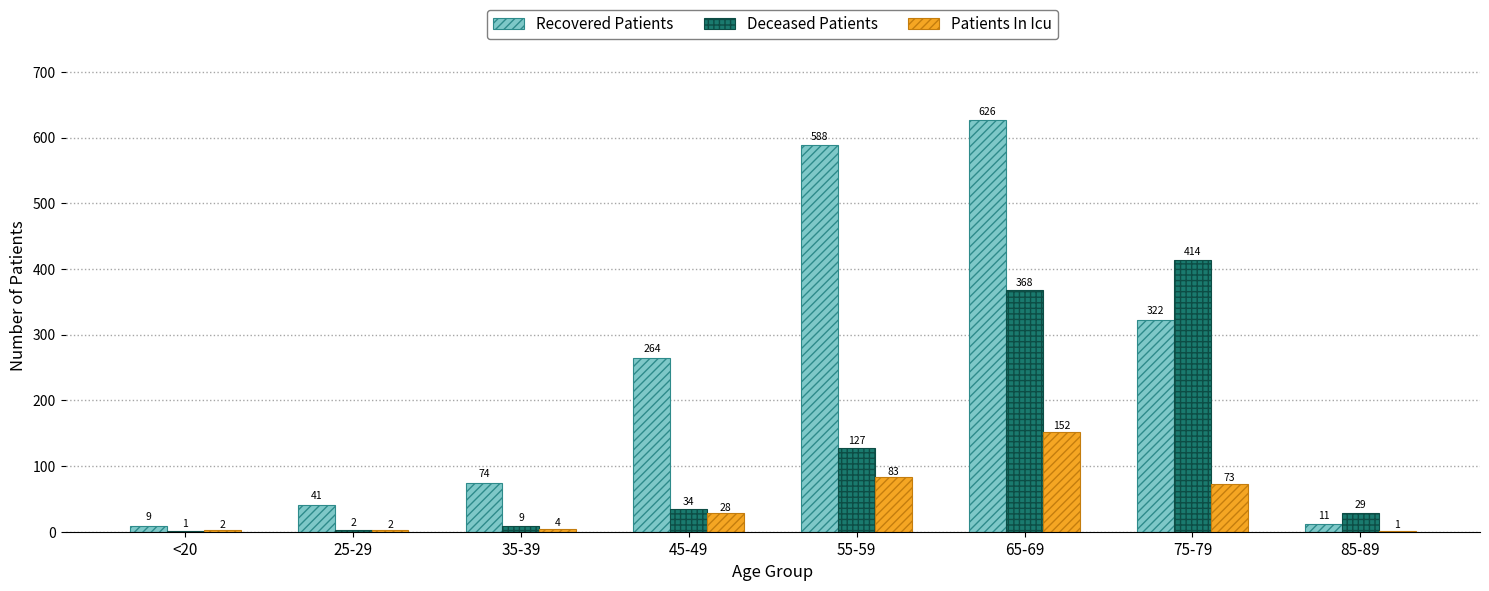

What is the sum of the Recovered Patients values at <20 and 25-29?

50